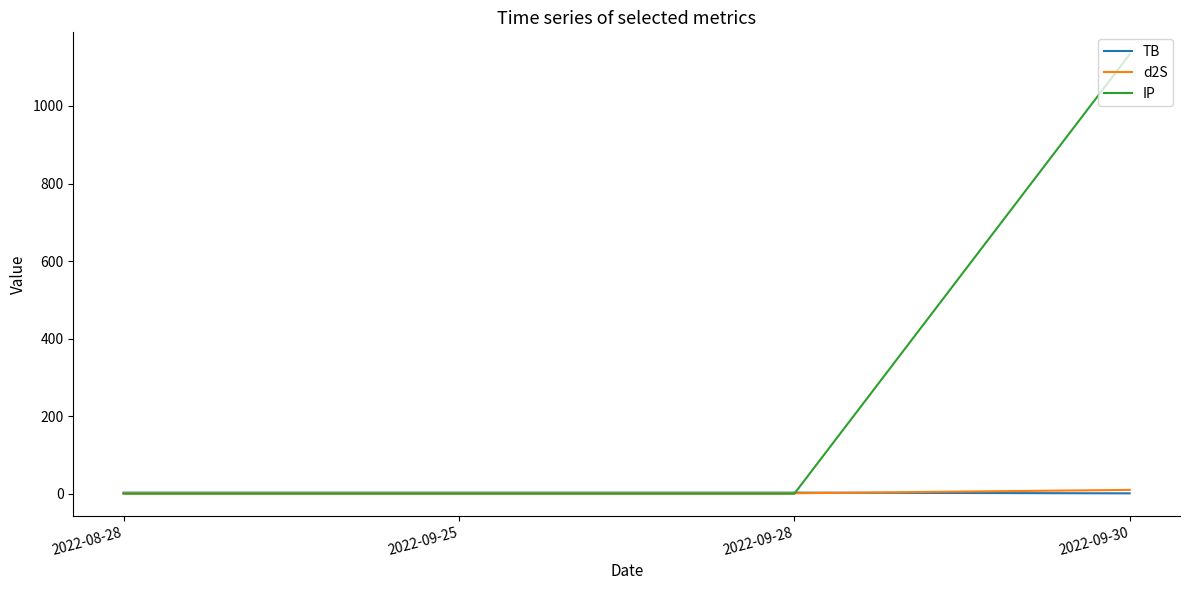

At which category is the sum across all series the highest?

2022-09-30